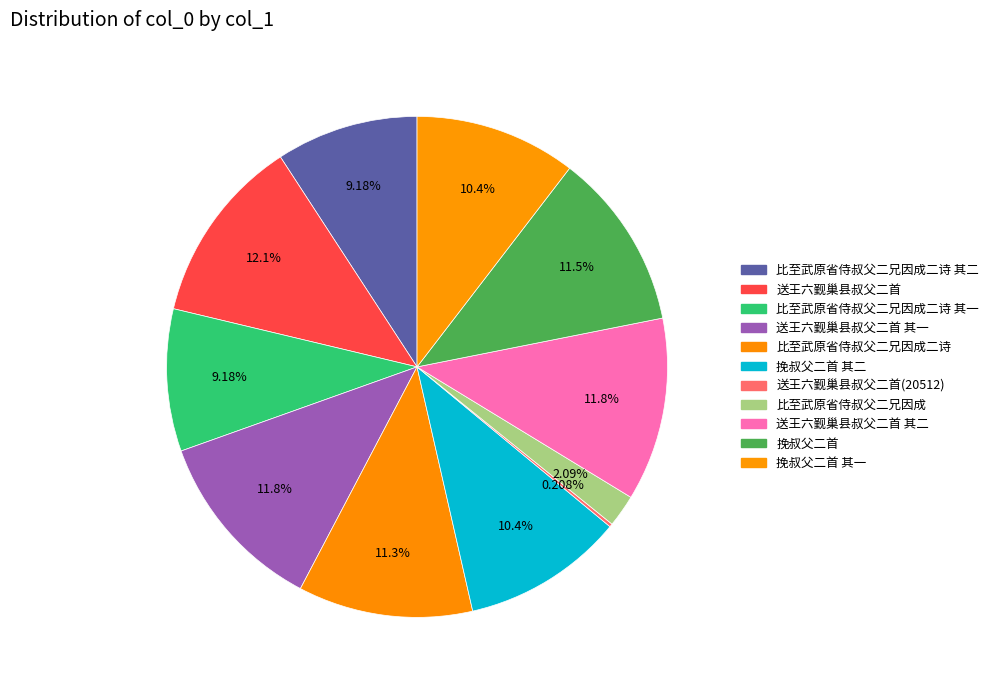

What percentage is the 挽叔父二首 其二 slice, to the nearest percent?

10%